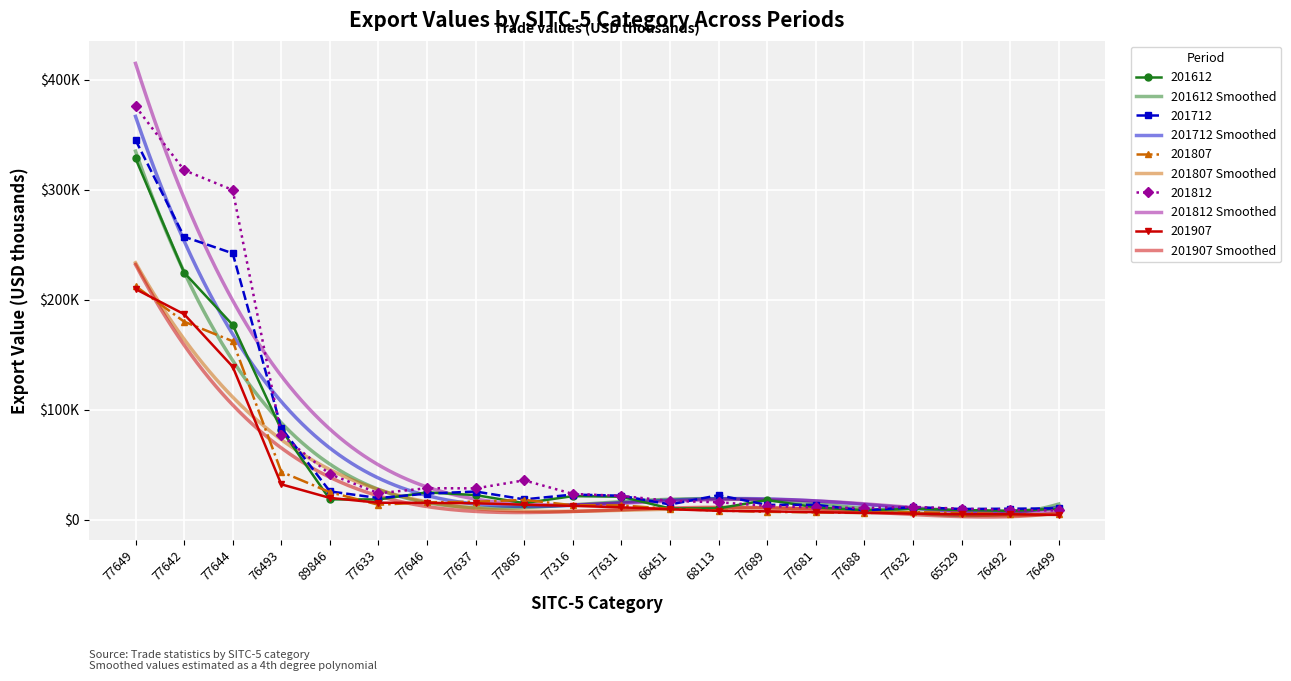

In 201812, how many points are lower than both neighbors (excluding endpoints)?

3